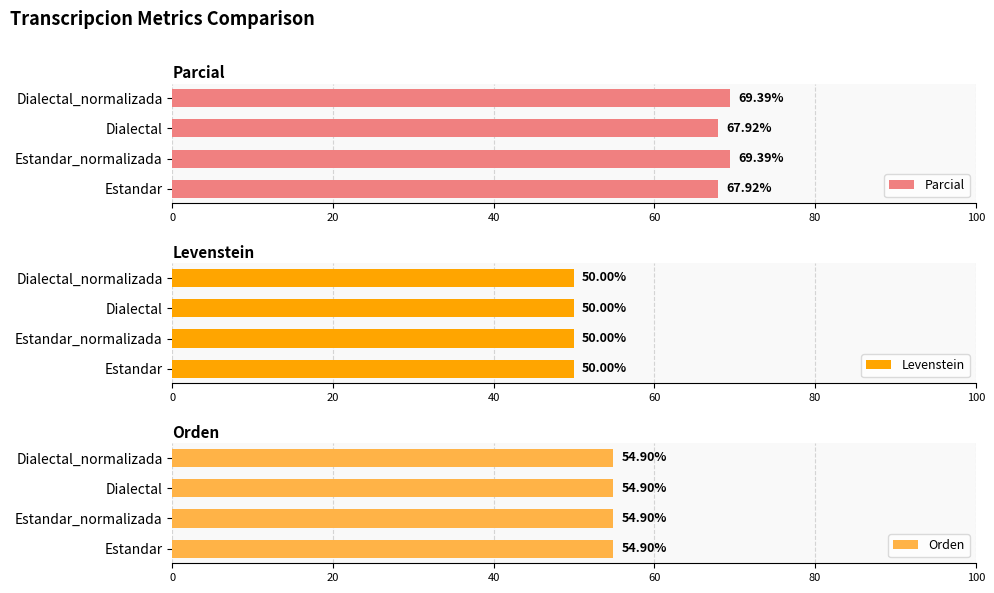

Which has a higher value, 40 or 60?

60